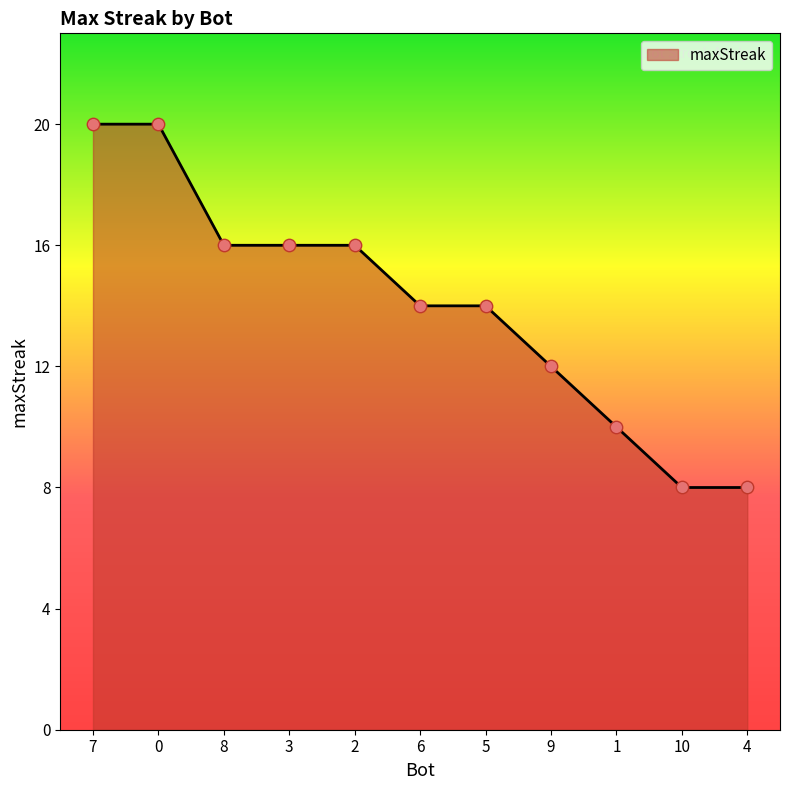

Which has a higher value, 4 or 8?

8